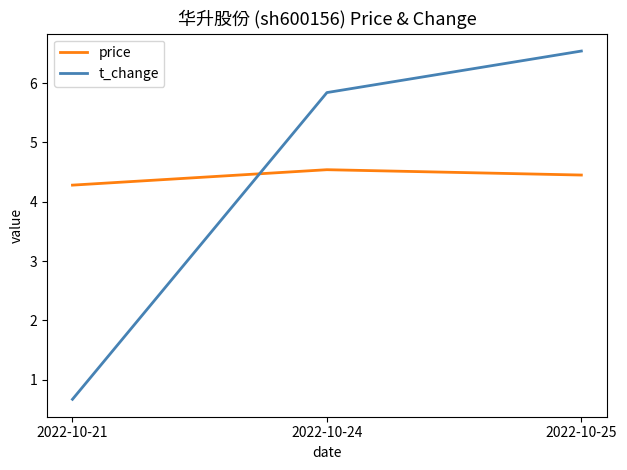

Is the value of price at 2022-10-24 greater than the value of t_change at 2022-10-21?

Yes